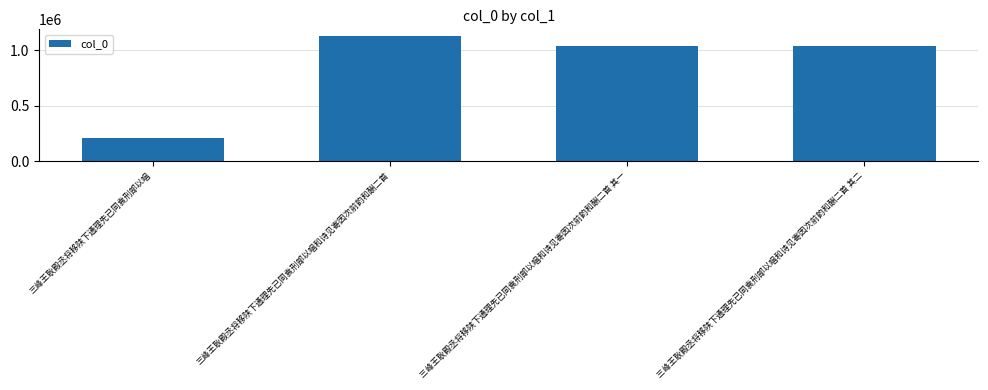

What is the change in value from 三峰王耿殿丞将移陕下通理先已同袁刑部以唱 to 三峰王耿殿丞将移陕下通理先已同袁刑部以唱和诗见寄因次前韵和酬二首 其二?

+828837